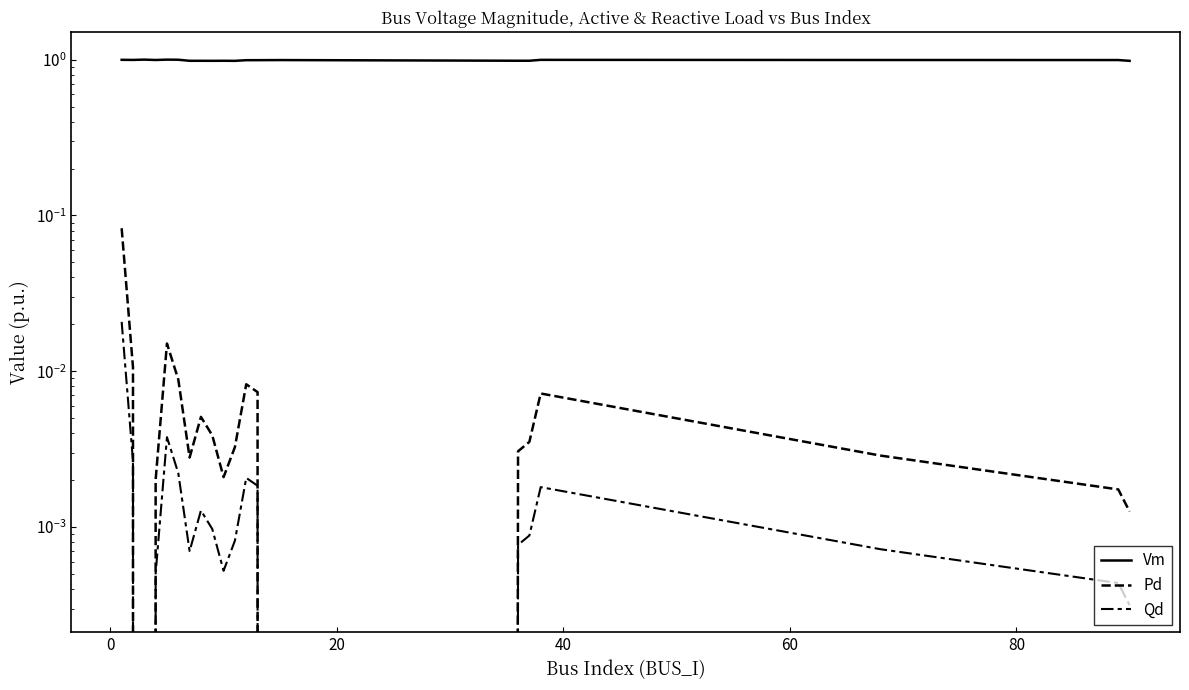

Reading right to left, what are all the values shown in this chart?

Vm: 1.0	1.0	1.0	1.0	1.0	1.0	1.0	1.0	1.0	1.0	1.0	1.0	1.0	1.0	1.0	1.0	1.0	1.0	1.0	1.0
Pd: 0.0	0.0	0.0	0.0	0.0	0.0	0.0	0.0	0.0	0.0	0.0	0.0	0.0	0.0	0.0	0.0	0.0	0.0	0.0	0.1
Qd: 0.0	0.0	0.0	0.0	0.0	0.0	0.0	0.0	0.0	0.0	0.0	0.0	0.0	0.0	0.0	0.0	0.0	0.0	0.0	0.0